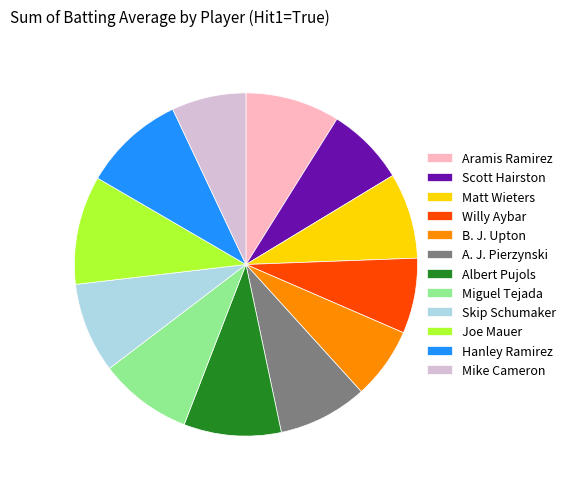

The Albert Pujols slice represents 9% of the pie. True or false?

True